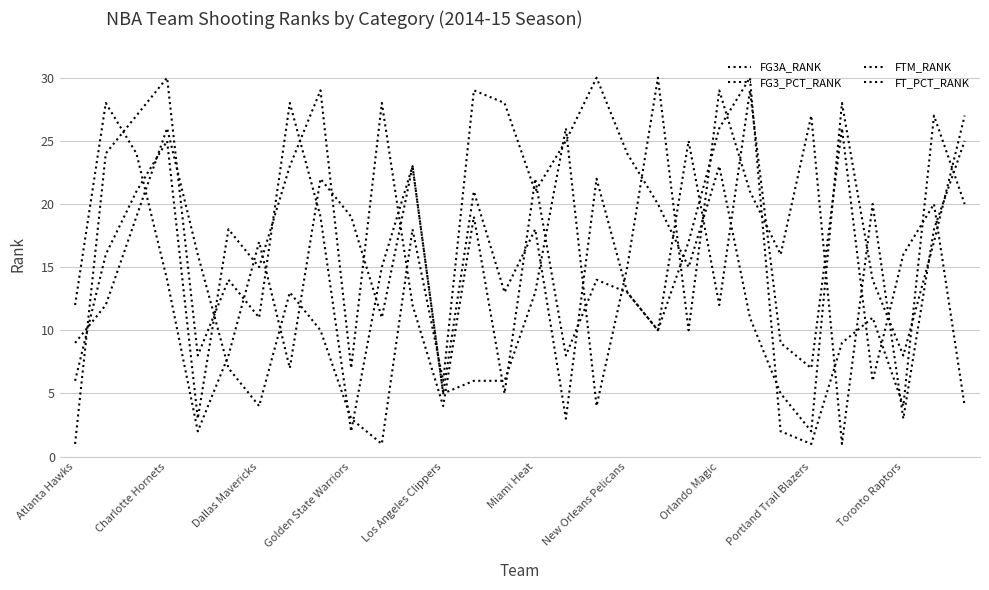

Does the chart have visible grid lines?

Yes